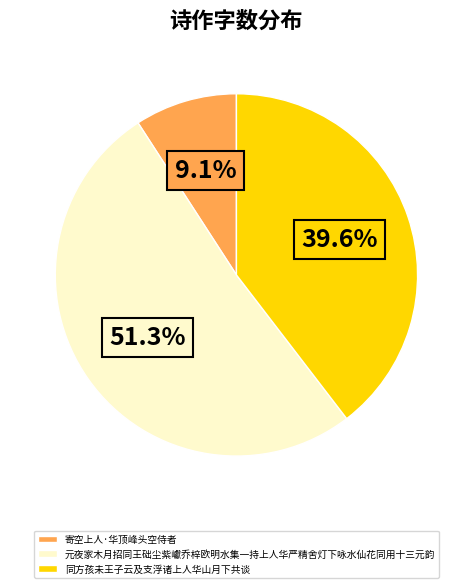

Is it true that 元夜家木月招同王础尘紫巘乔梓欧明水集一持上人华严精舍灯下咏水仙花同用十三元韵 is 58% of the pie?

False